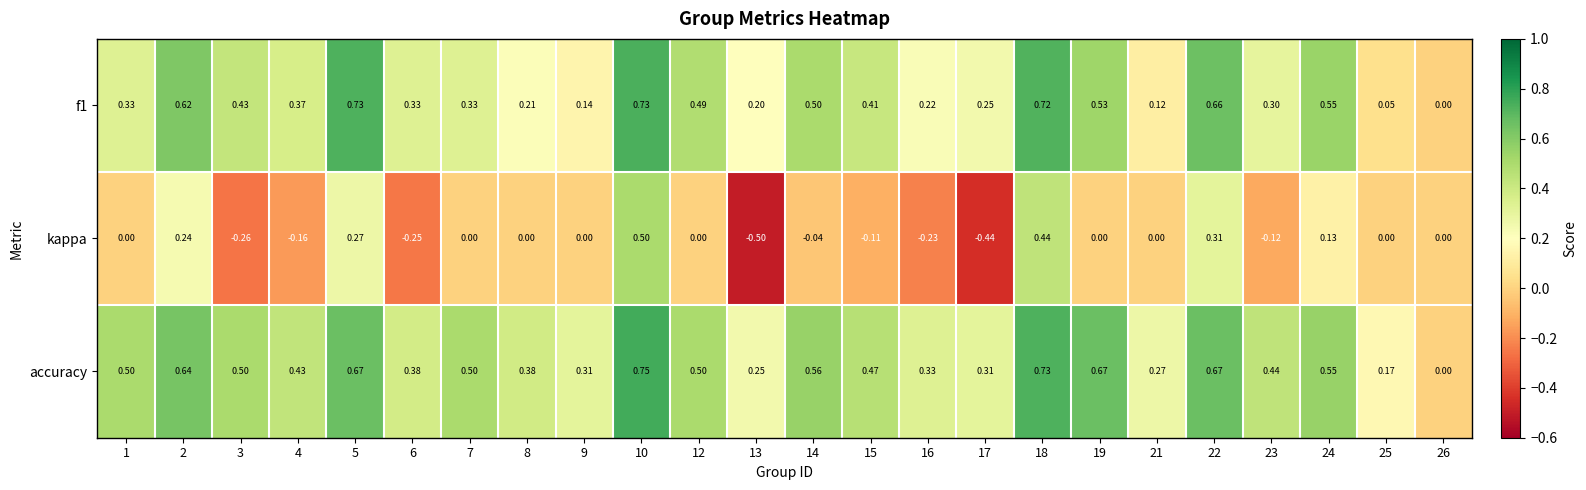

Is the value of kappa at 24 greater than the value of accuracy at 7?

No